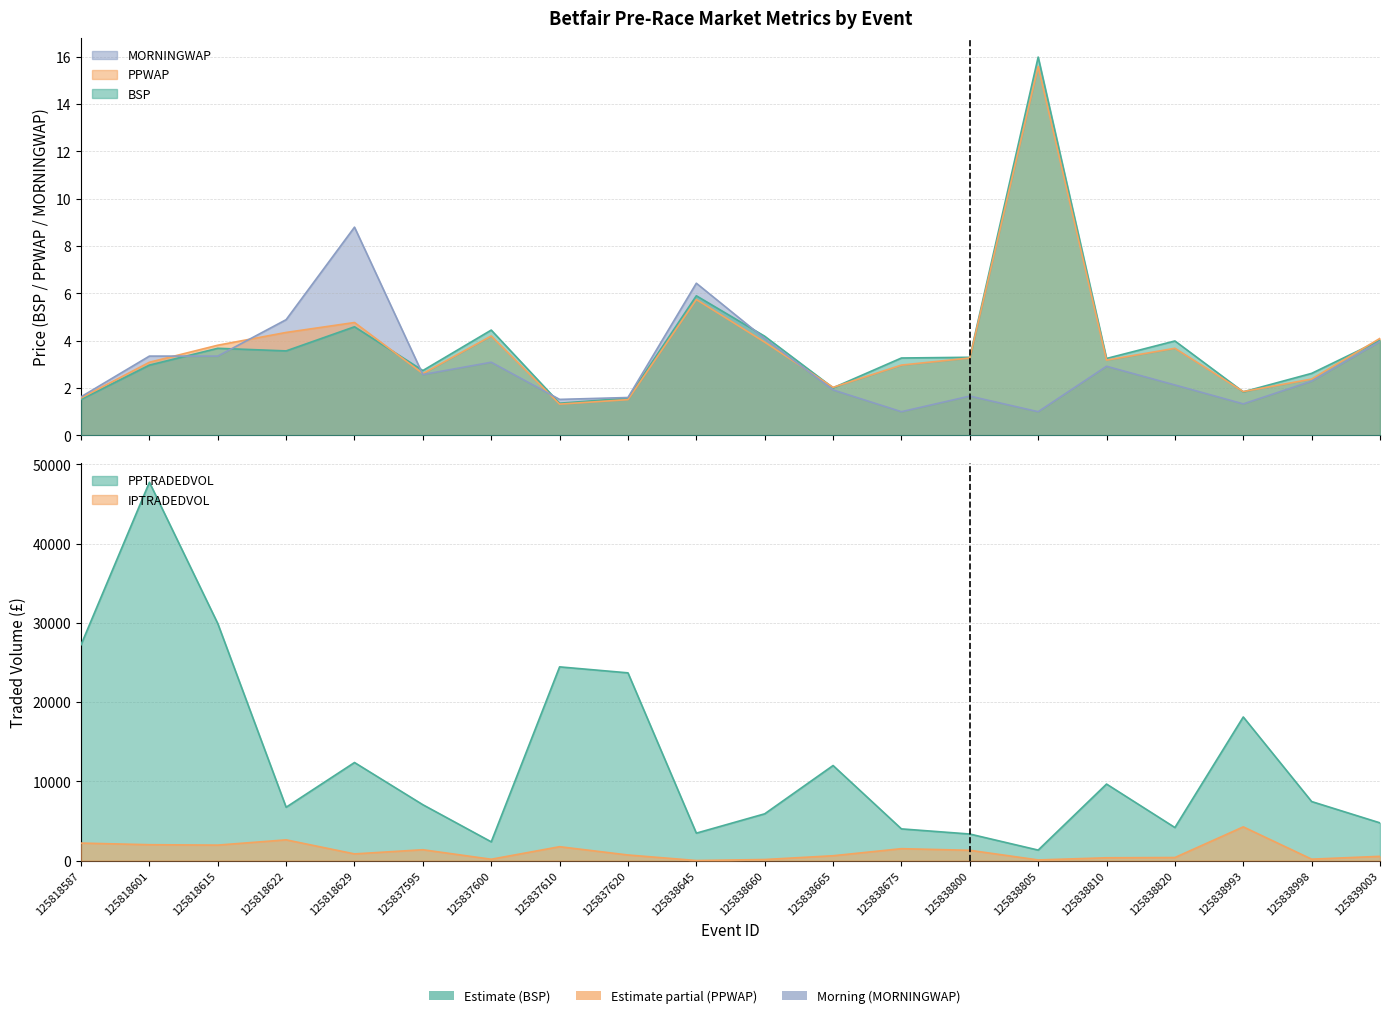

What is the spread (max minus min) of values at 125838675?

2.3